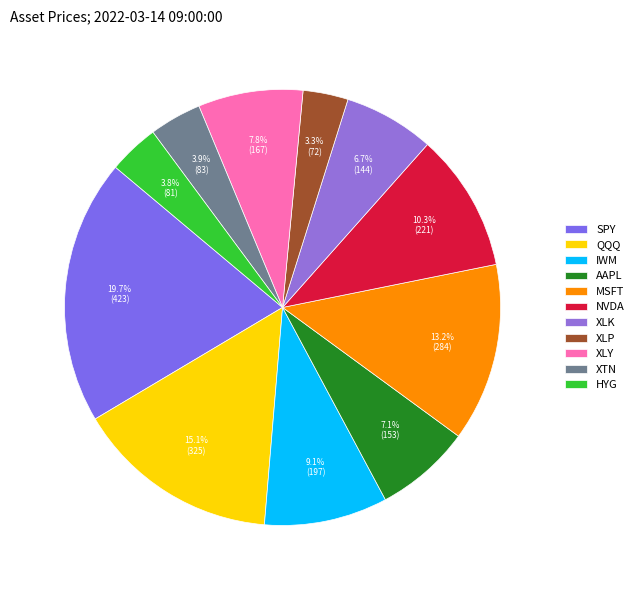

To the nearest percent, what percentage of the pie is AAPL?

7%